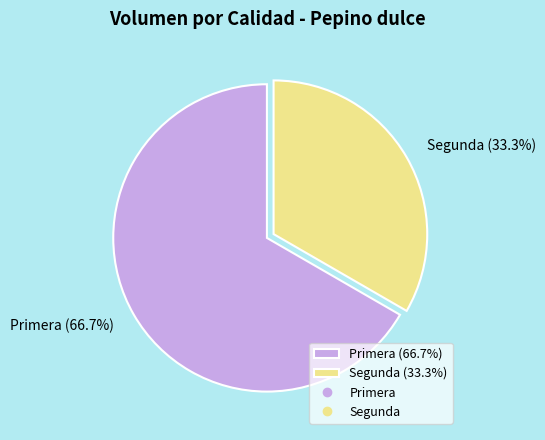

What is the majority slice?

Primera